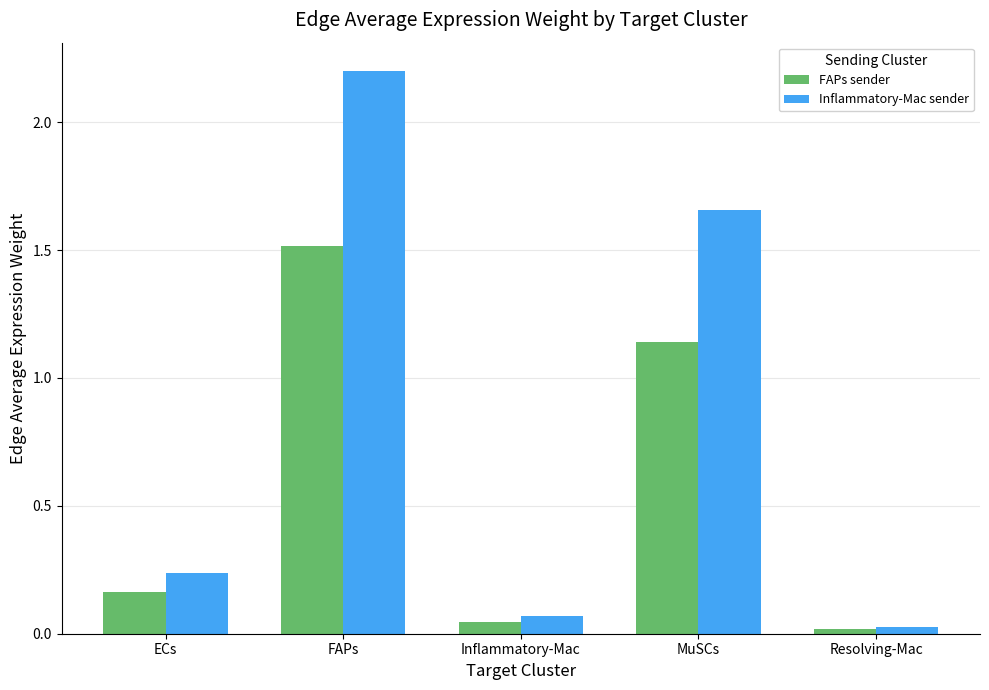

What is the label of the 4th bar from the right?

FAPs